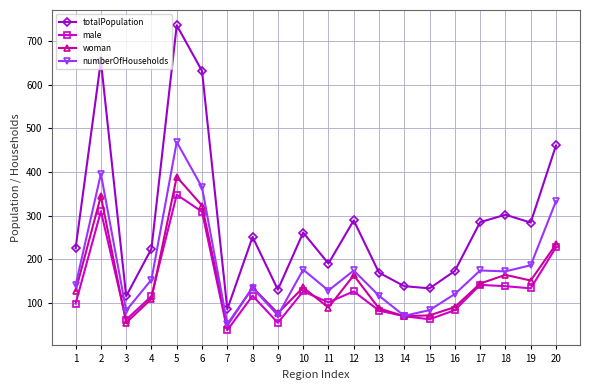

Which series has the largest total across all categories?

totalPopulation